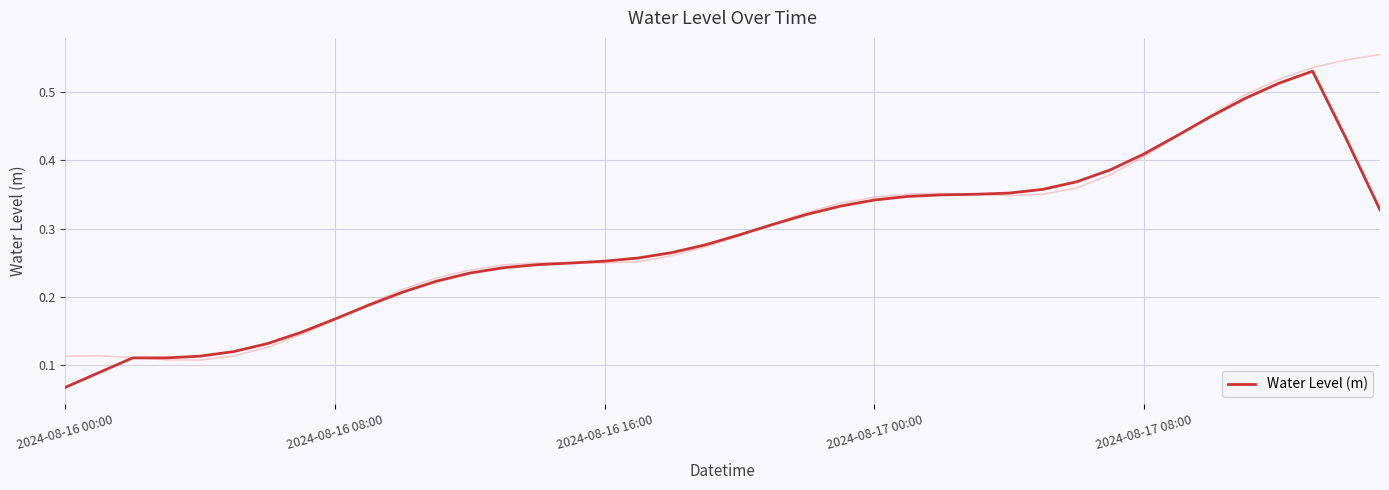

Which category has the lowest value in the Water Level (m) series?

2024-08-16 00:00